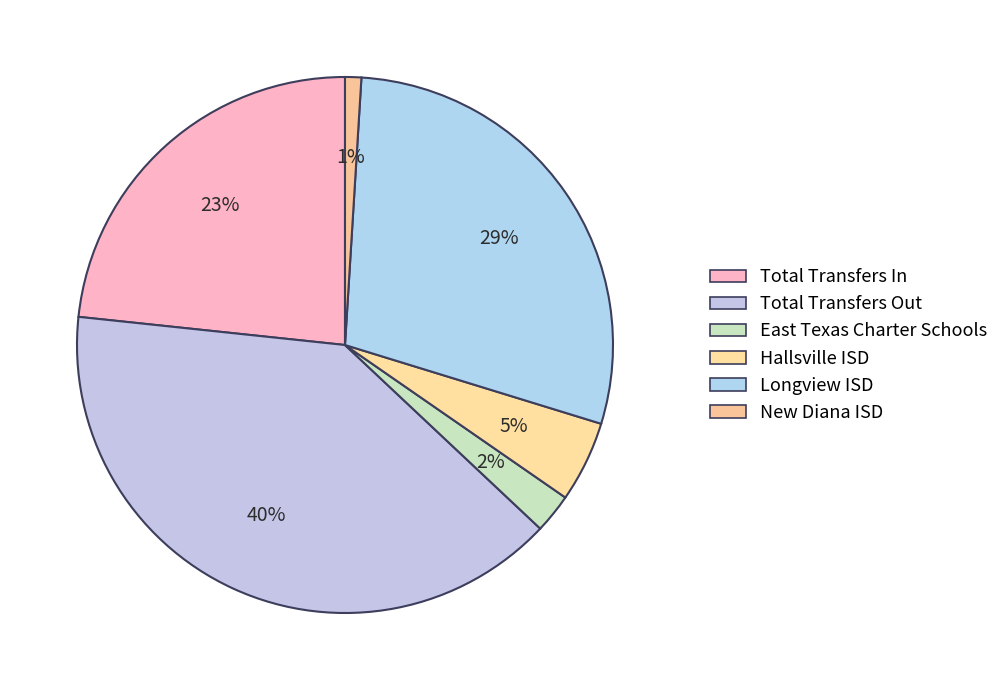

To the nearest percent, what is the combined percentage of New Diana ISD and Longview ISD?

30%